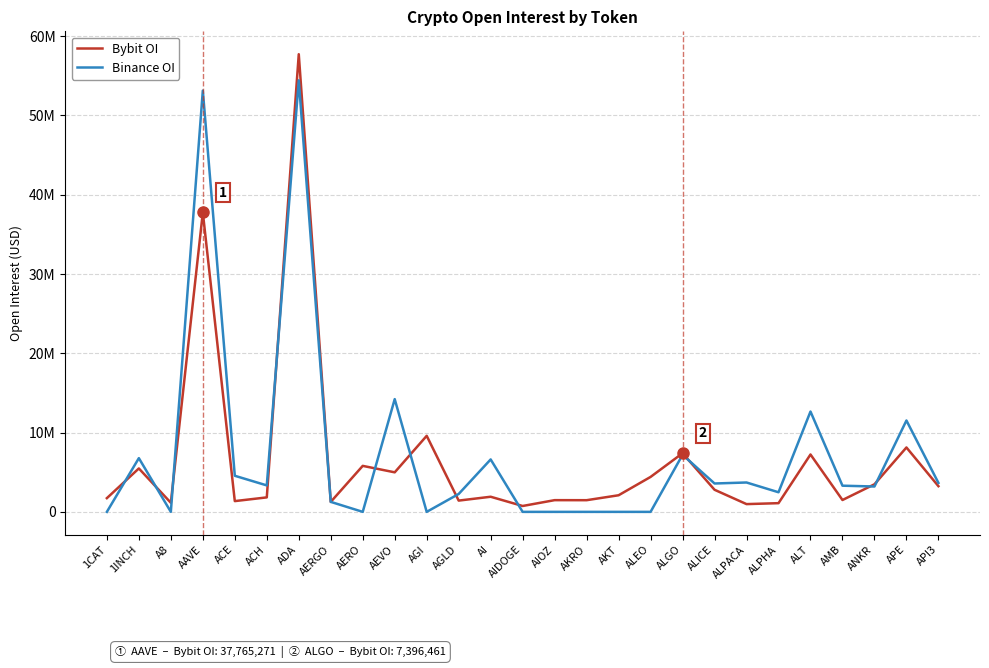

At how many categories does at least one series exceed 29433337?

2